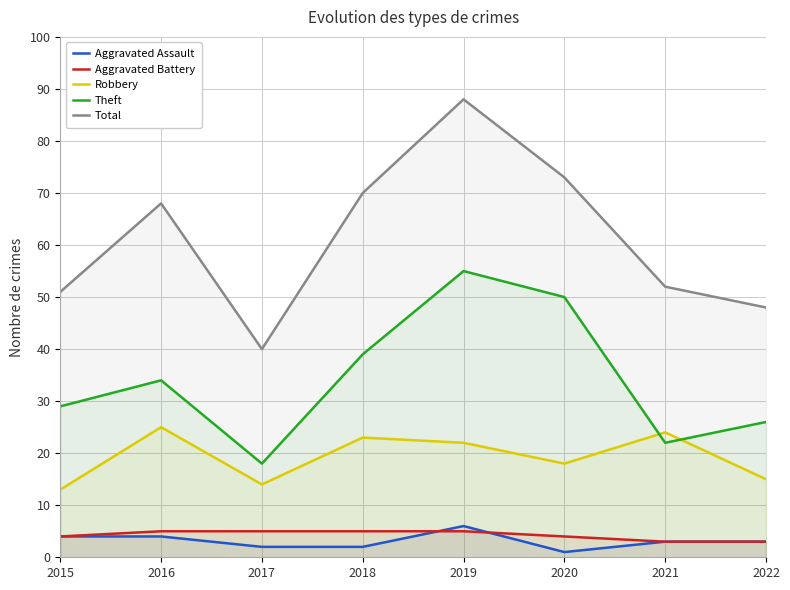

What is the value of the Theft point at the 3rd from the left?

18